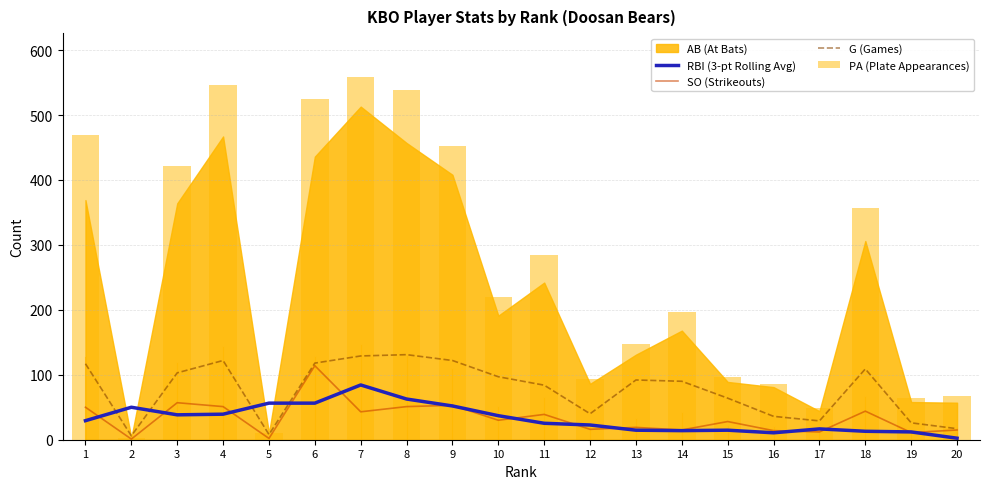

At which category is the sum across all series the highest?

7